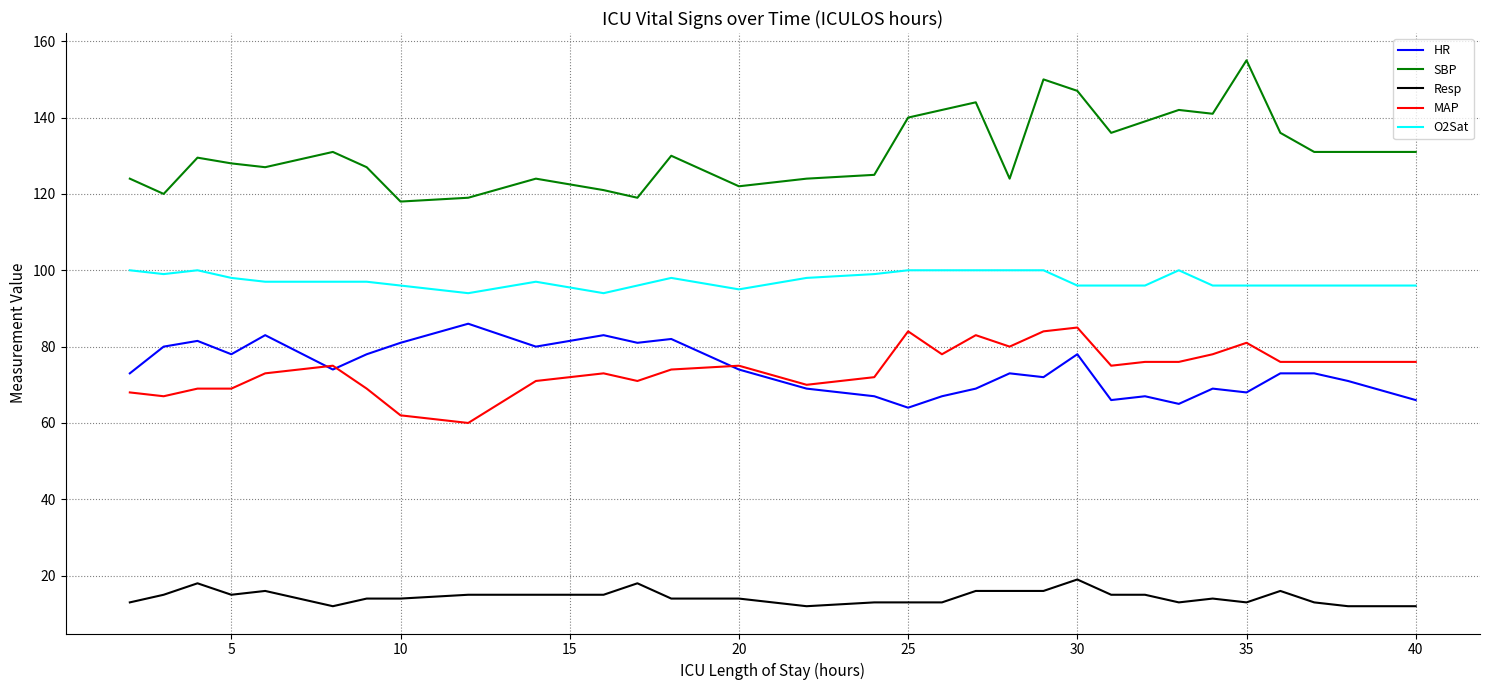

What is the greatest value displayed?

155.0